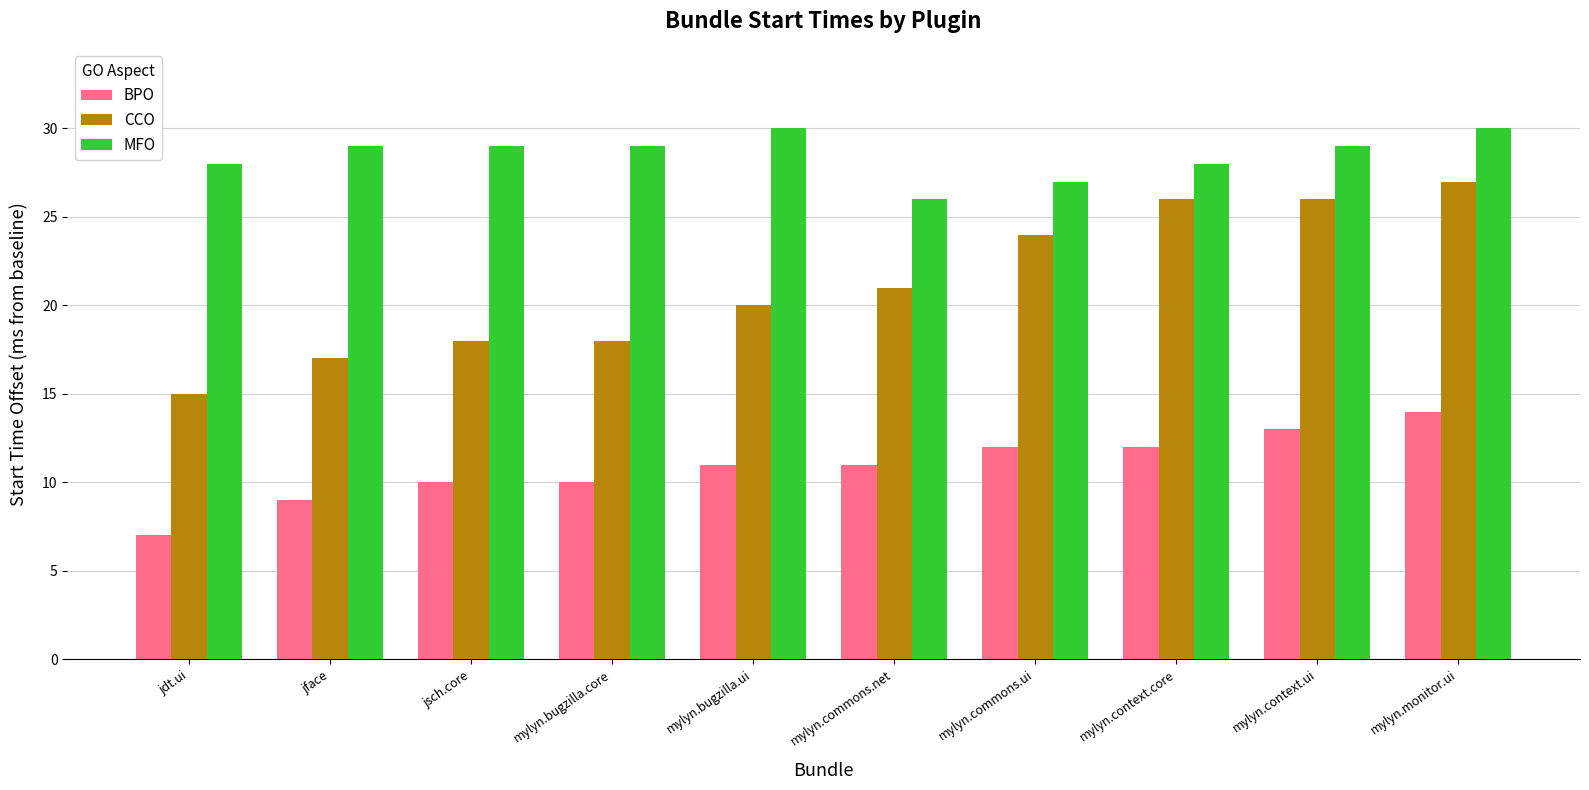

At which label does BPO reach its minimum?

jdt.ui